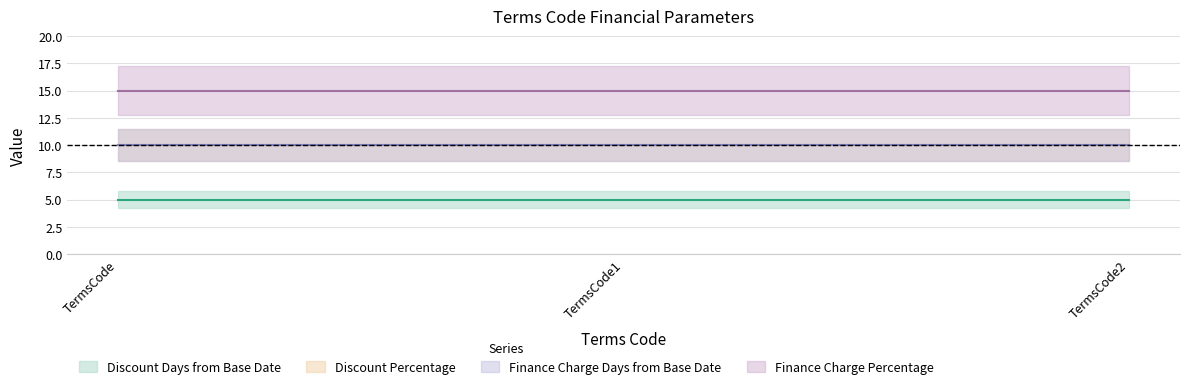

Which series has the largest range (max minus min)?

Discount Days from Base Date